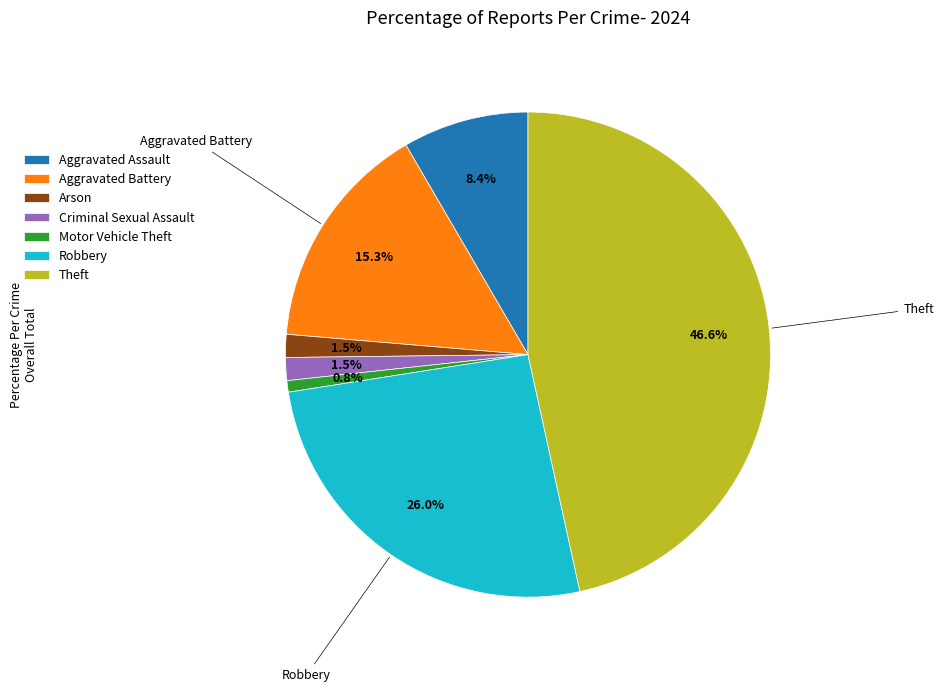

Is there any slice that represents more than half of the pie?

No